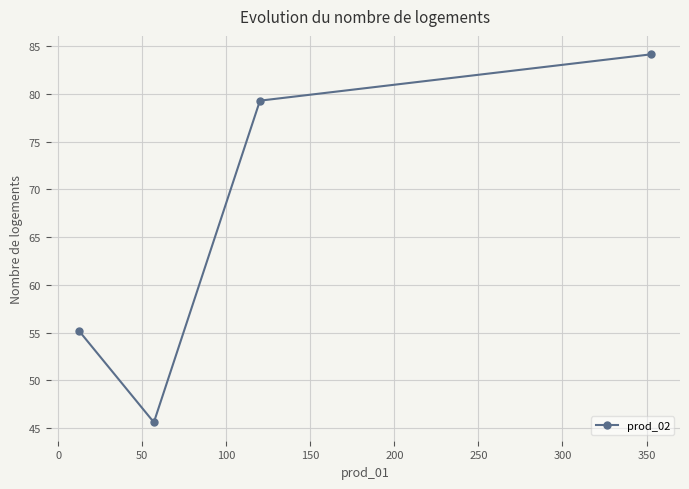

What is the greatest value displayed?

84.2